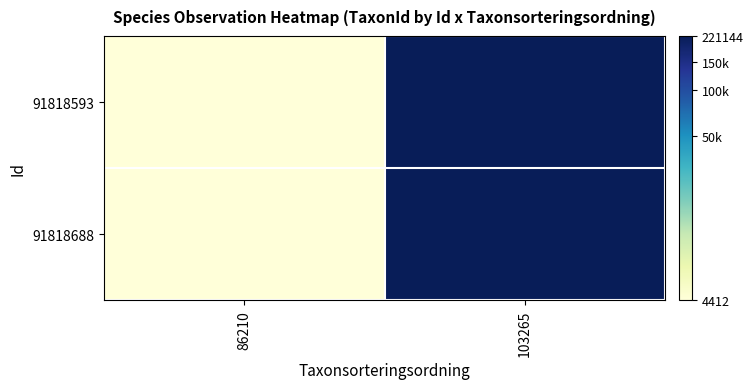

Which series has the widest spread of values?

91818593